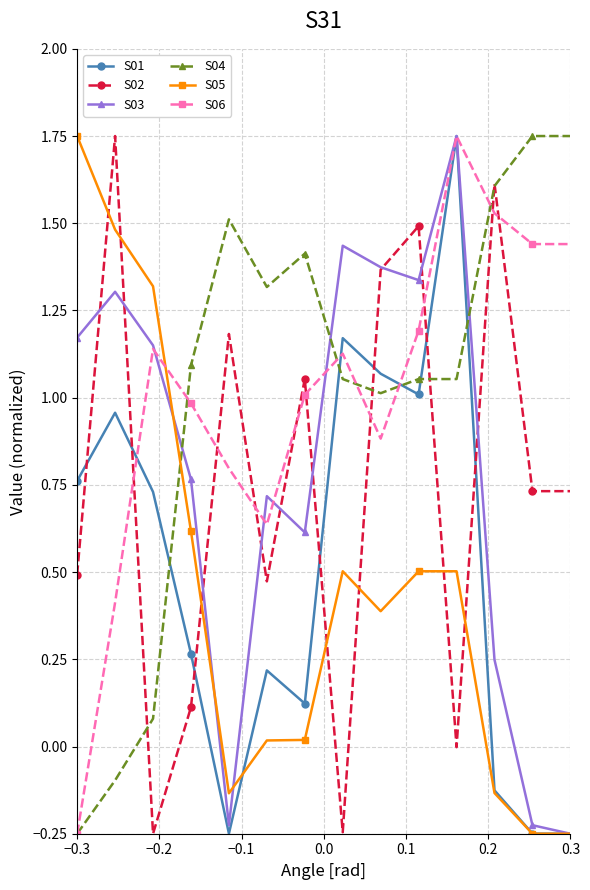

True or false: S02 has more than 1 interior local peaks.

True